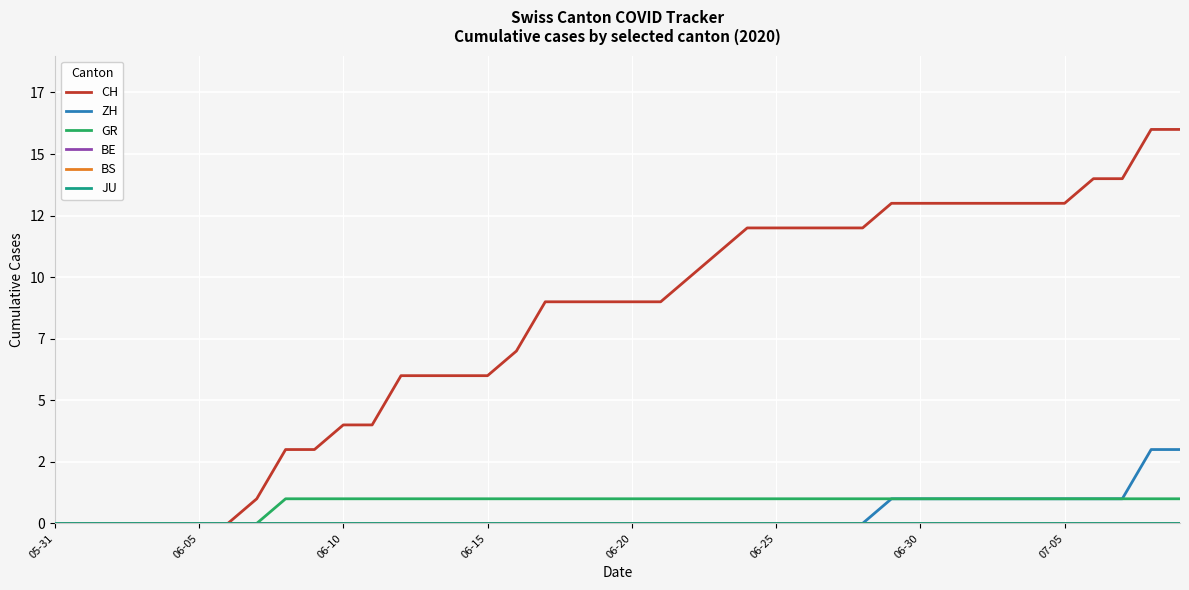

Does the chart display data point markers on the line(s)?

No